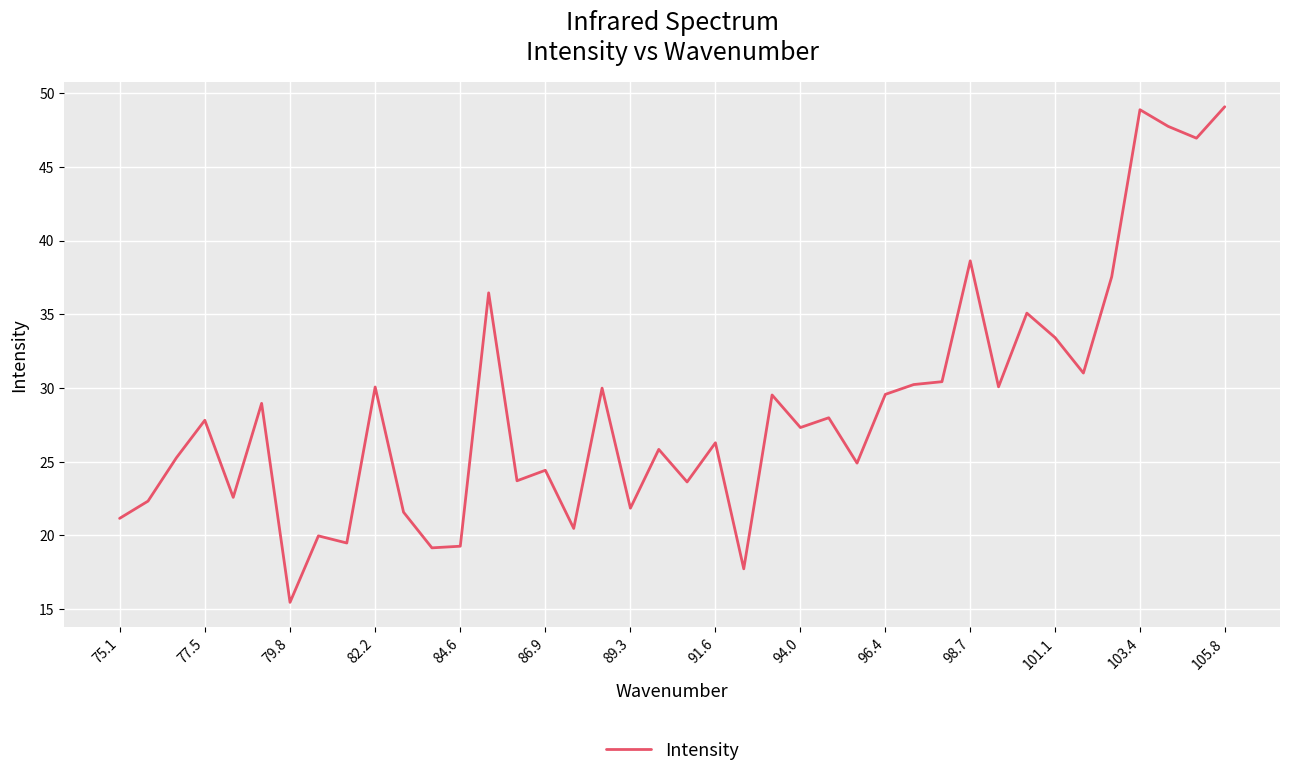

What is the difference between the maximum and minimum values?

33.6